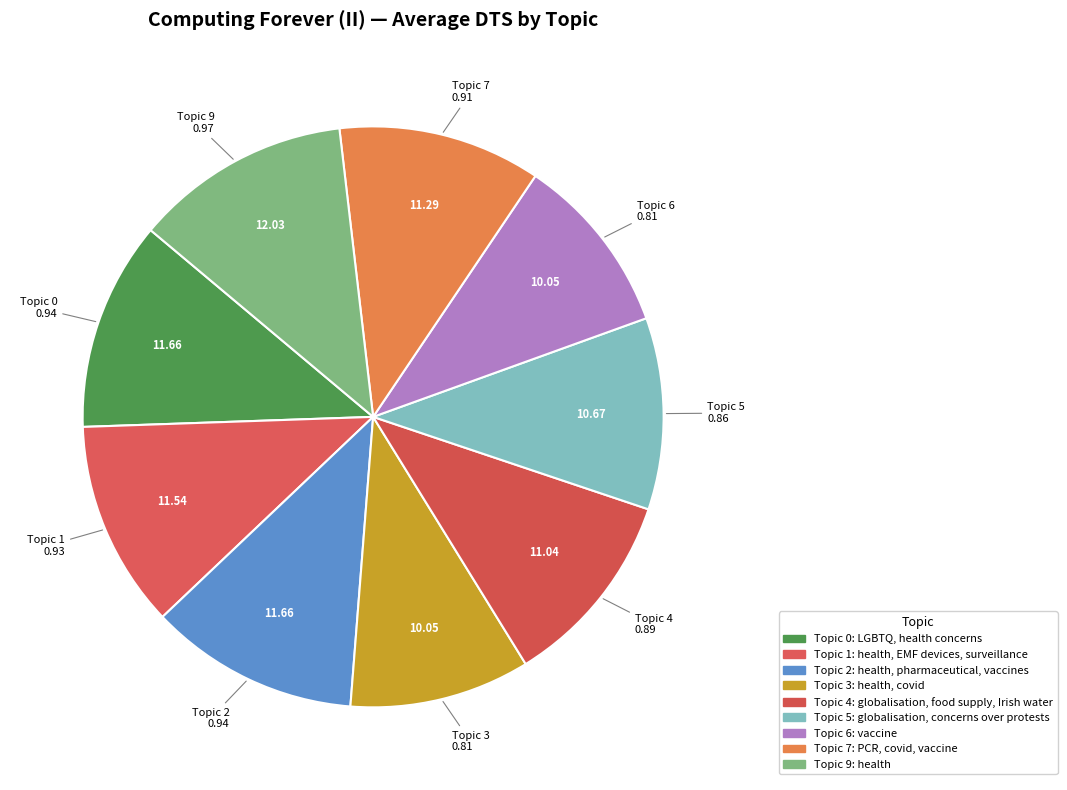

Rank the categories by value from lowest to highest.

Topic 3, Topic 6, Topic 5, Topic 4, Topic 7, Topic 1, Topic 0, Topic 2, Topic 9